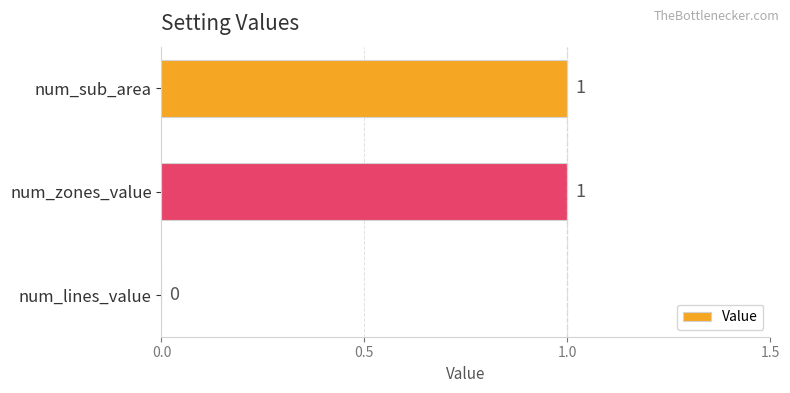

The chart shows a value of 1 at num_sub_area. True or false?

True